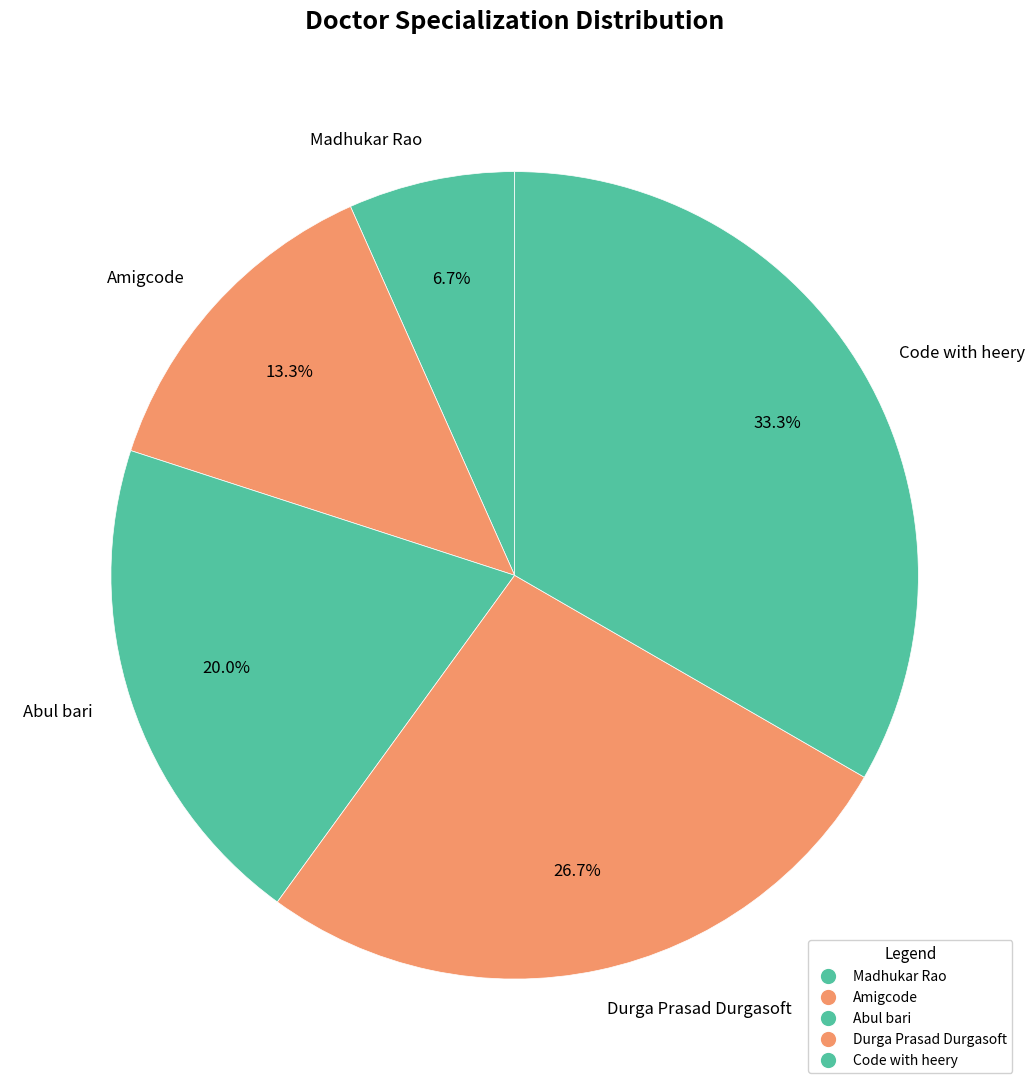

How many segments does this pie chart have?

5